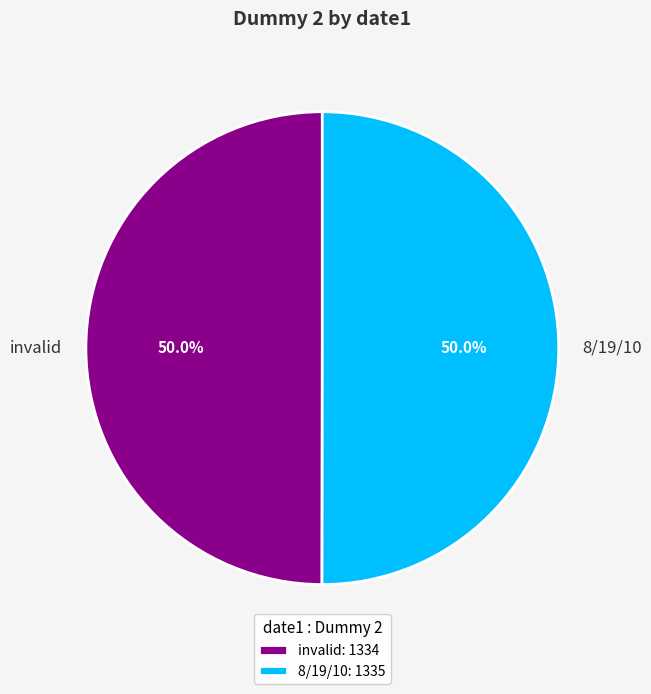

Is it true that invalid is 56% of the pie?

False